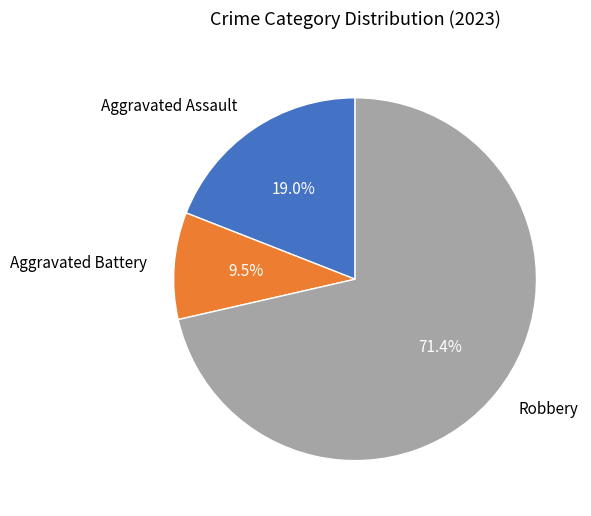

Combined, do Robbery and Aggravated Battery account for over 50%?

Yes